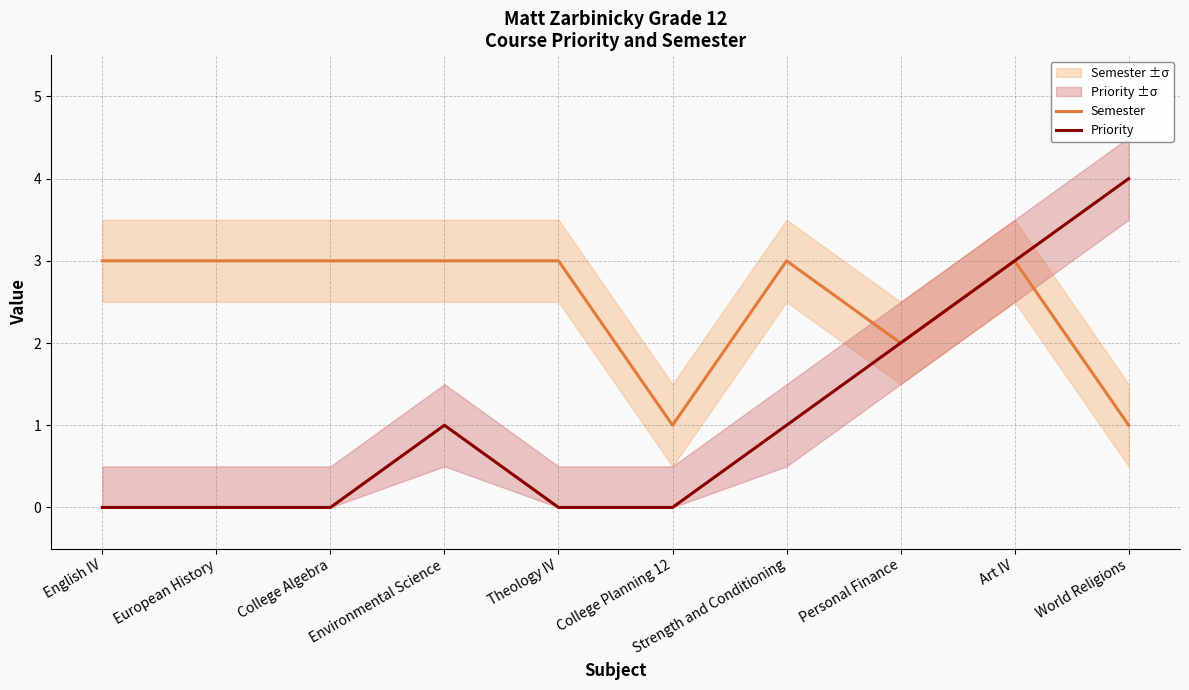

True or false: Priority has a value of -2 at College Algebra.

False